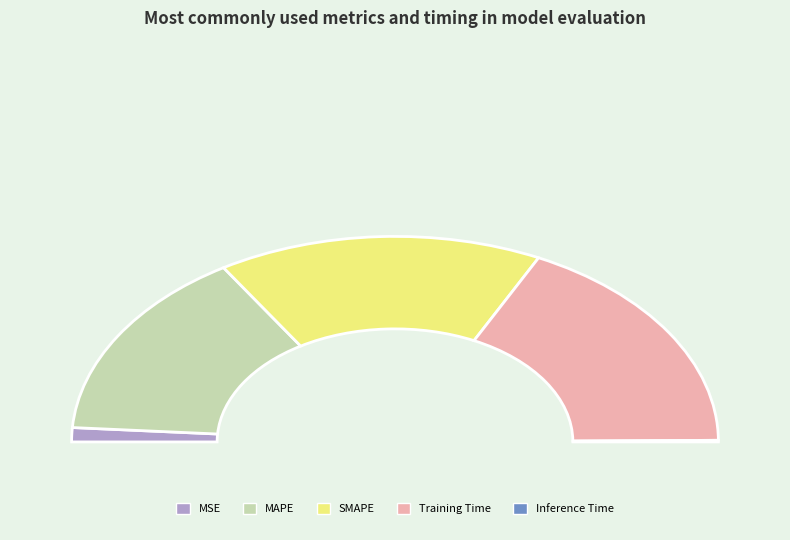

Which category has the smallest portion of the pie?

Inference Time